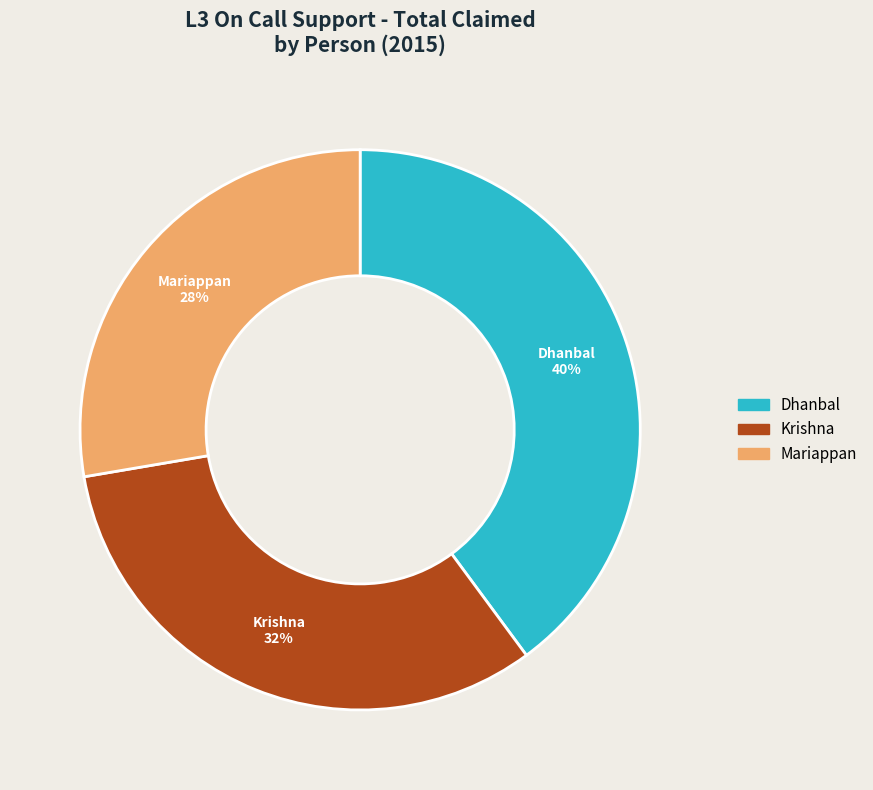

To the nearest percent, what is the difference between the largest and smallest slice percentages?

12%